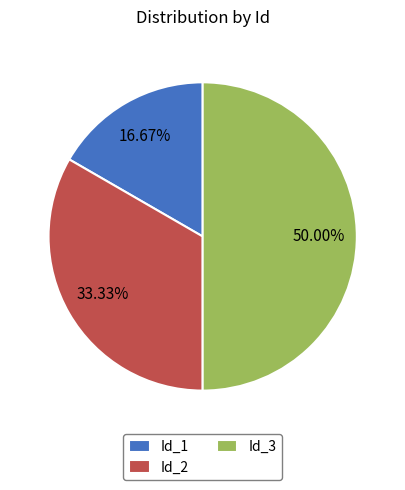

To the nearest percent, what percentage of the pie is Id_3?

50%